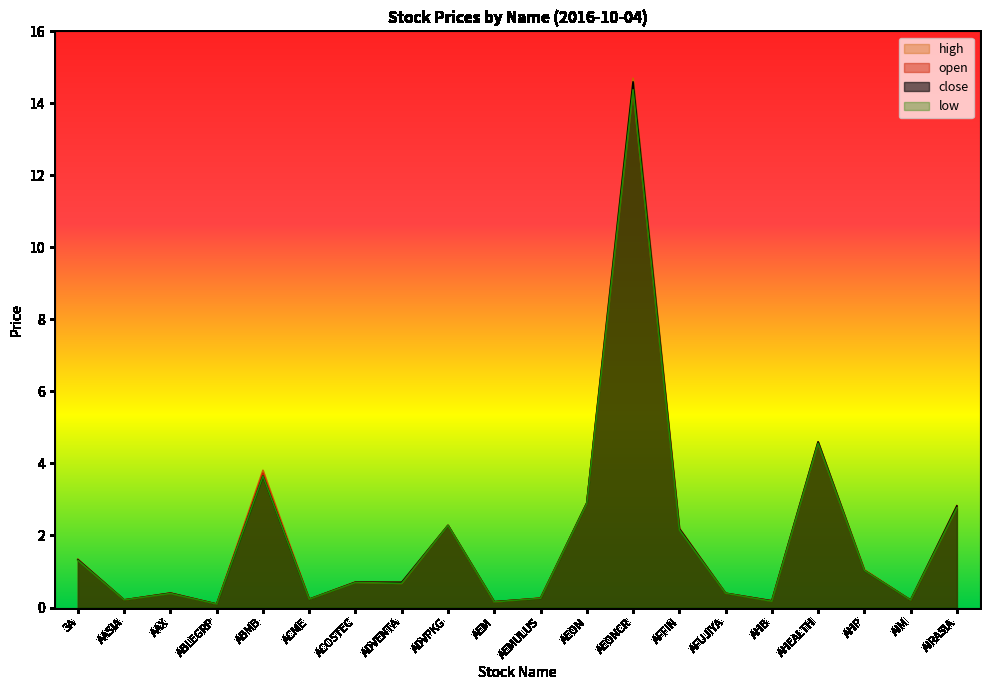

True or false: high has more than 0 points higher than both neighbors.

True